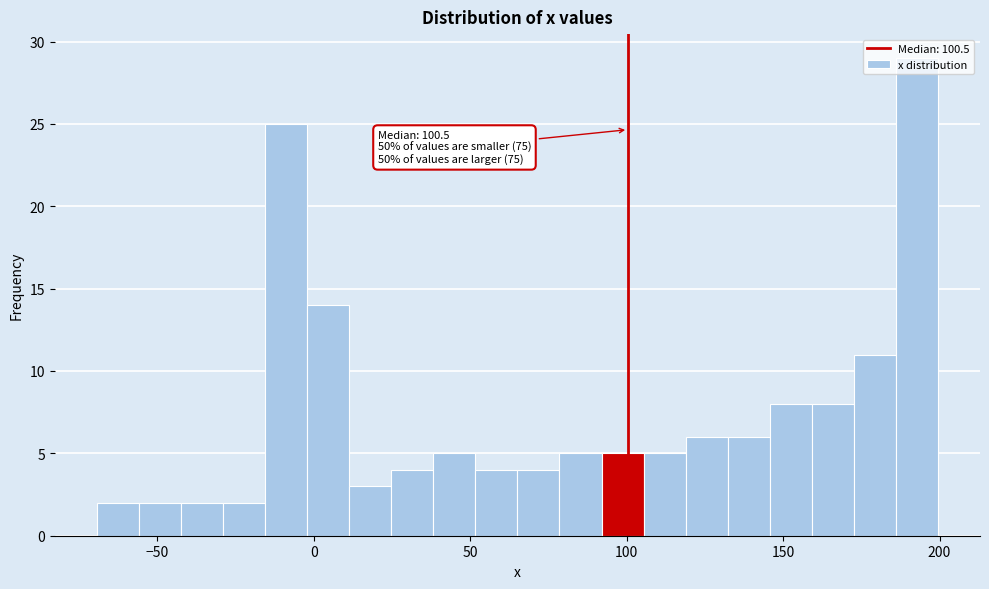

Read against the x-axis, roughly where is the centre of the tallest bar?

195